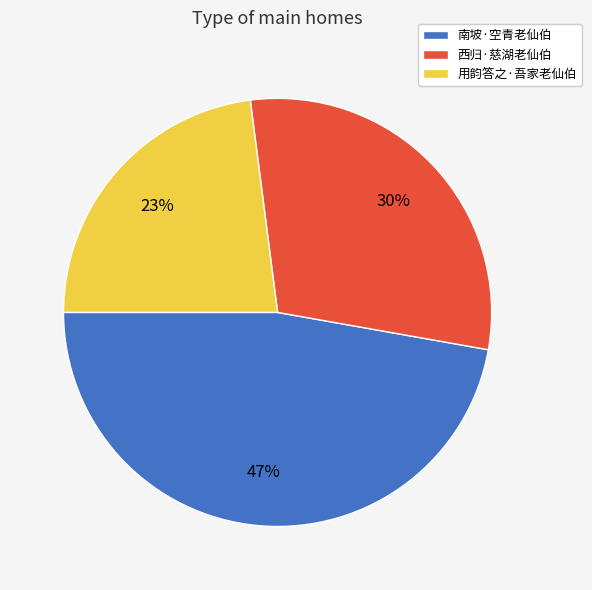

Is the sum of 南坡·空青老仙伯 and 用韵答之·吾家老仙伯 greater than half?

Yes